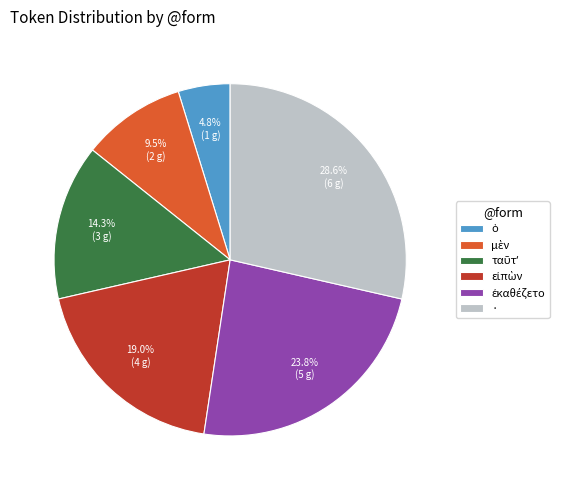

Is there a majority slice in this chart?

No